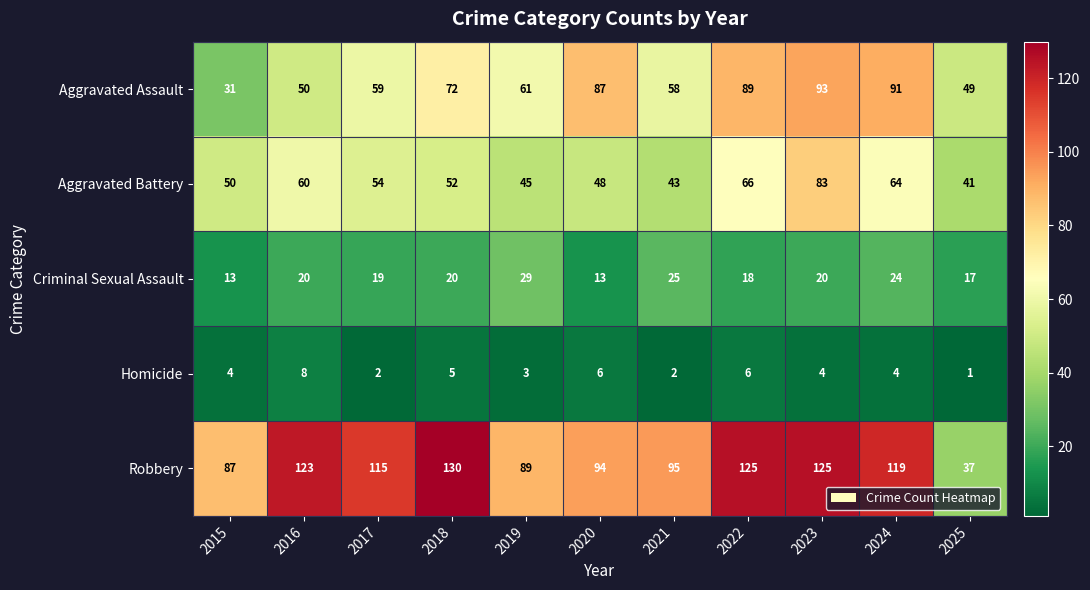

Read the Aggravated Assault value at 2018, to the nearest 5.

70